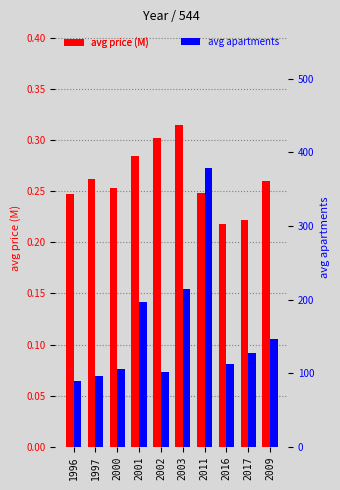

What position from the left is 2017?

9